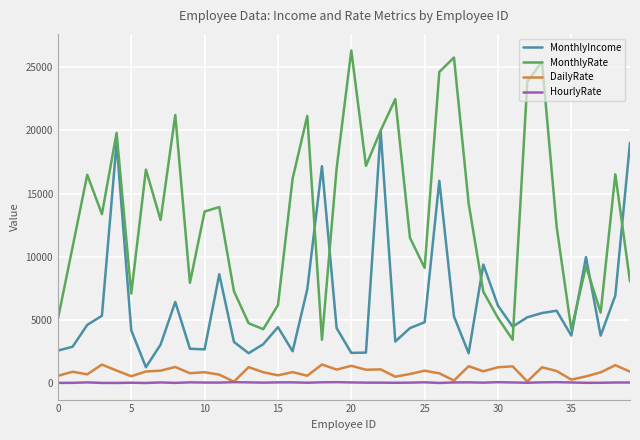

True or false: MonthlyIncome and DailyRate cross at least once.

False